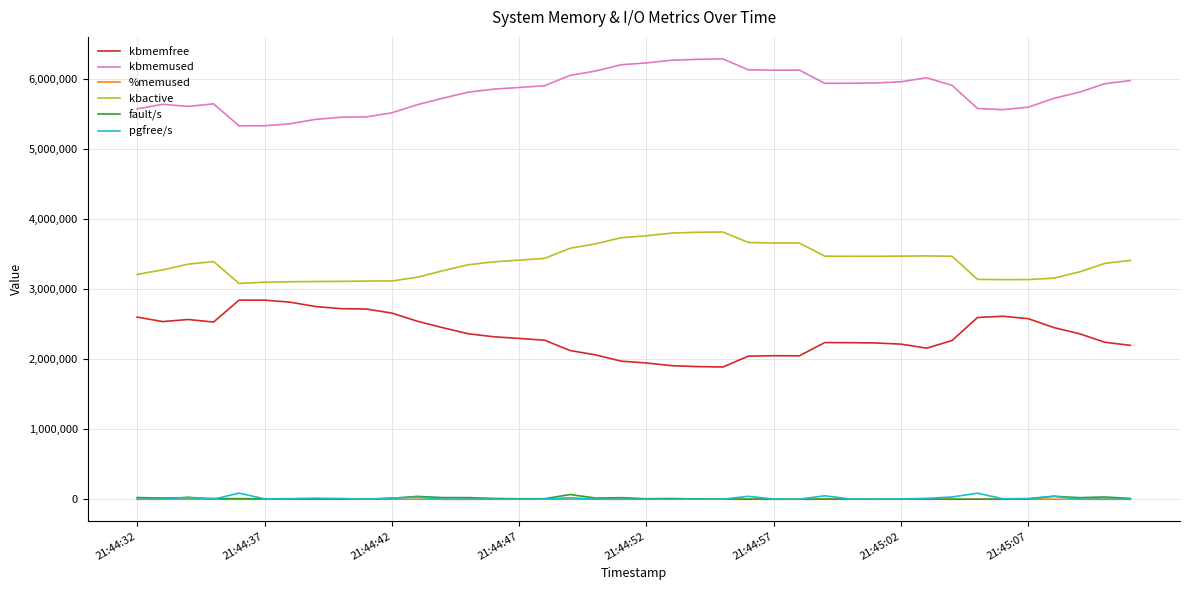

Which series has the largest total across all categories?

kbmemused